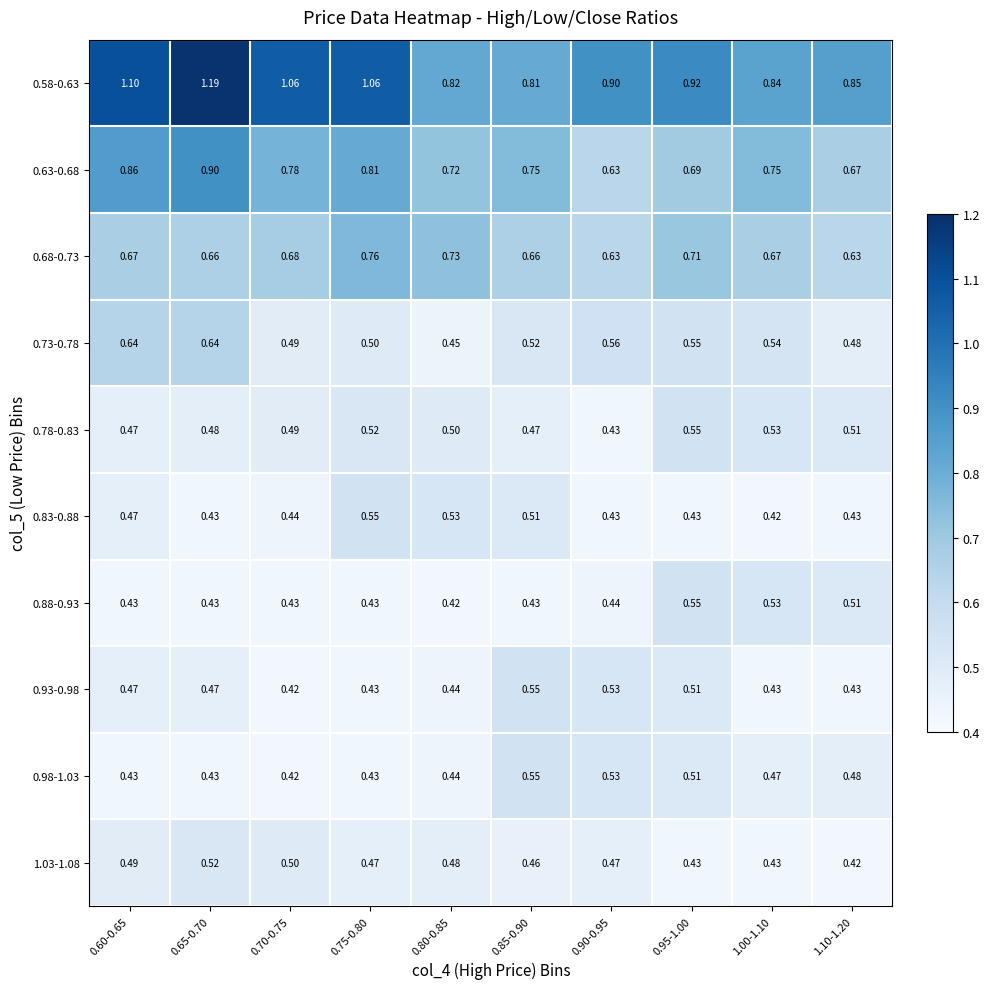

Between 0.60-0.65 and 0.95-1.00, which series saw the biggest shift?

0.58-0.63